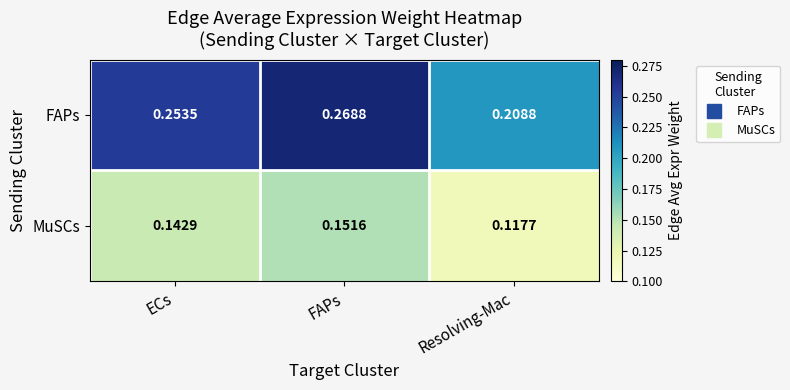

At which label is MuSCs closest to 0?

Resolving-Mac